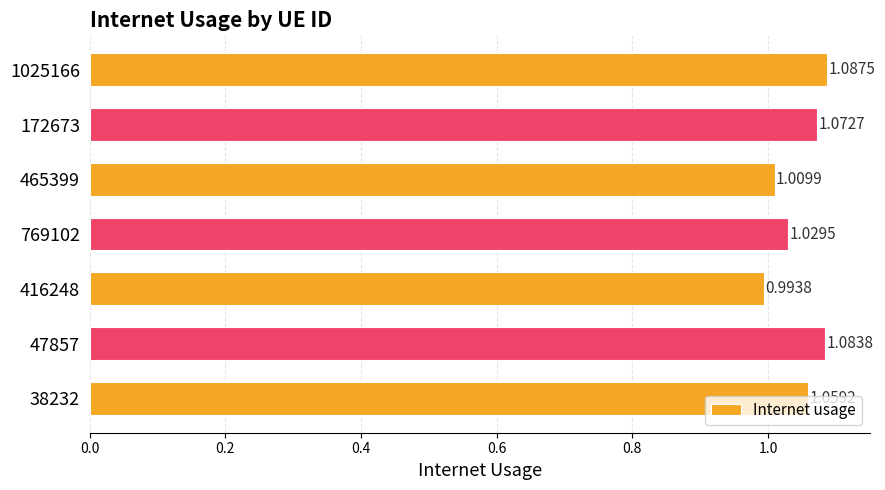

Rank the categories by value from highest to lowest.

1025166, 47857, 172673, 38232, 769102, 465399, 416248